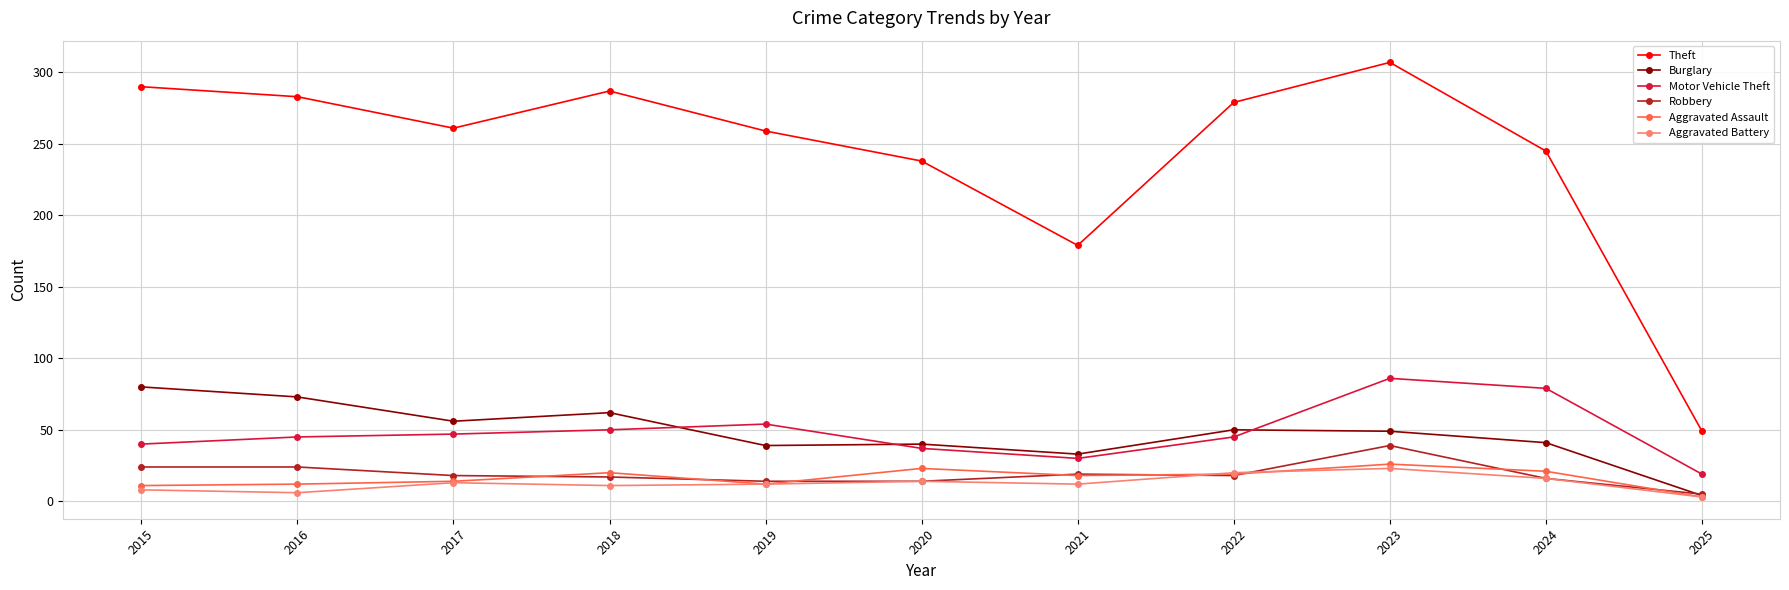

What is the difference between the second highest and minimum values in the Aggravated Battery series?

17